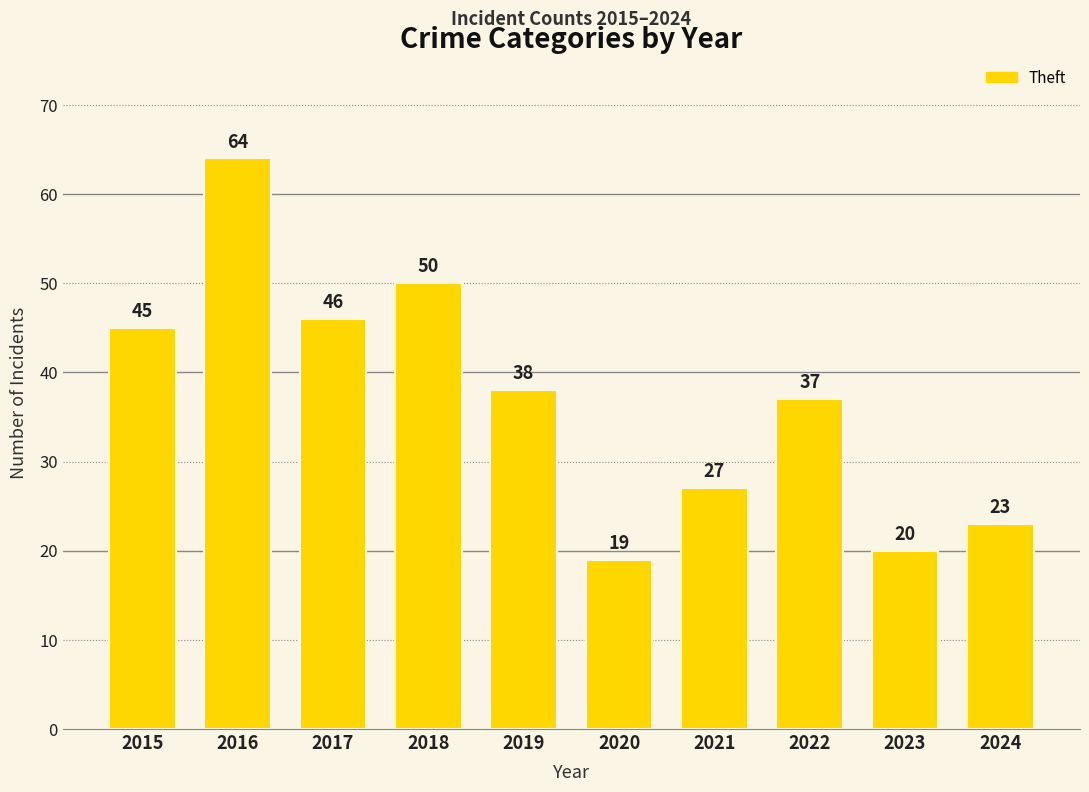

Reading left to right, transcribe all the data shown in this chart.

45	64	46	50	38	19	27	37	20	23